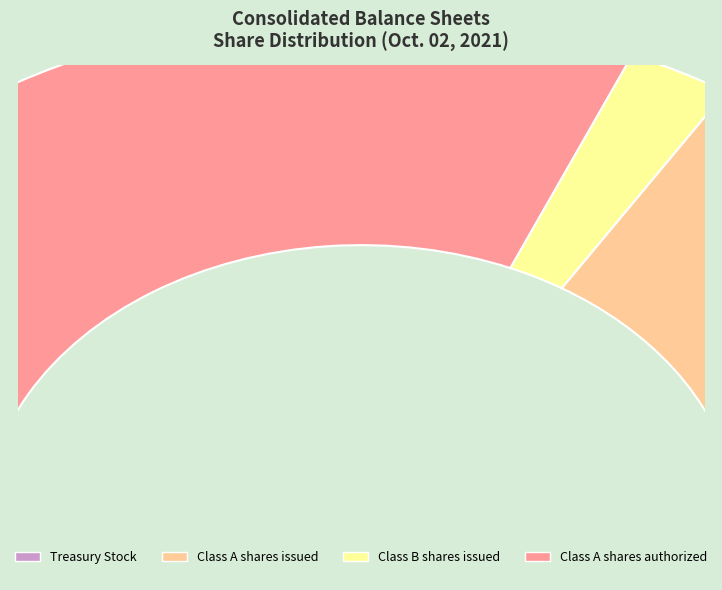

Rank the categories by value from highest to lowest.

Class A shares authorized, Class A shares issued, Treasury Stock, Class B shares issued